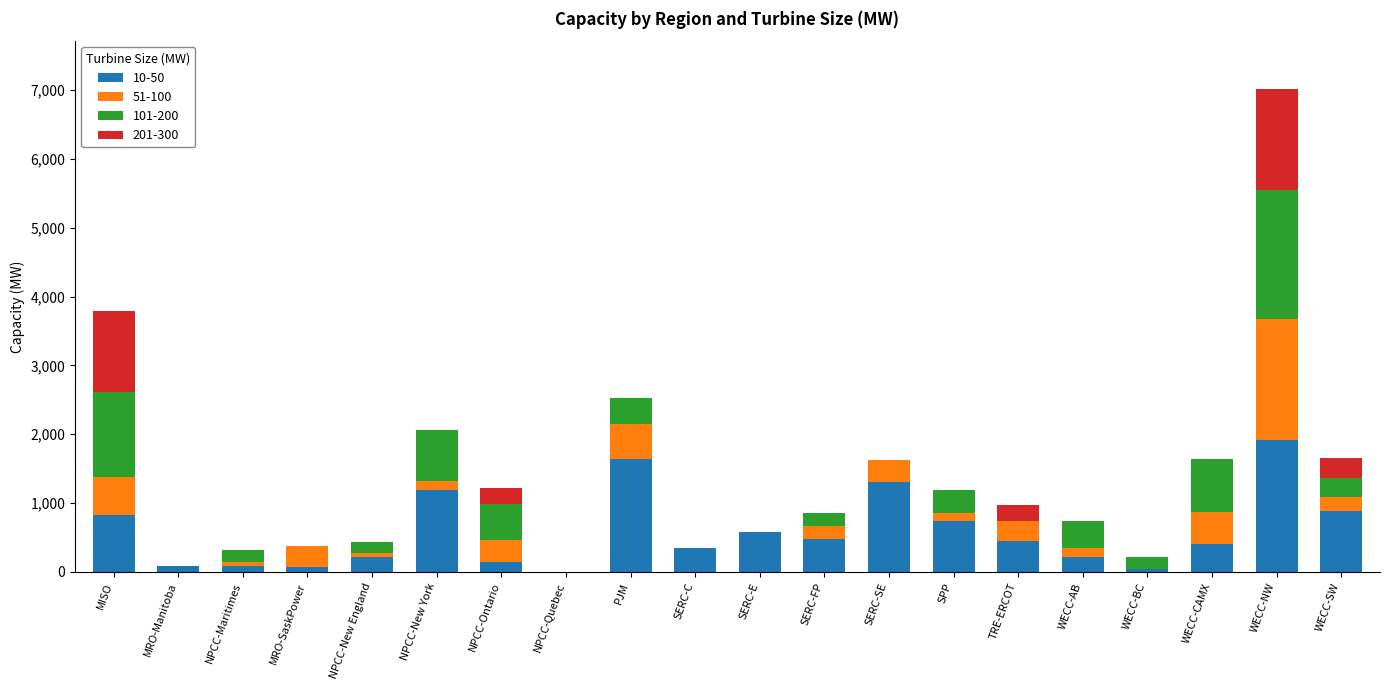

Is it true that 10-50 equals 736.6 at NPCC-New York?

False